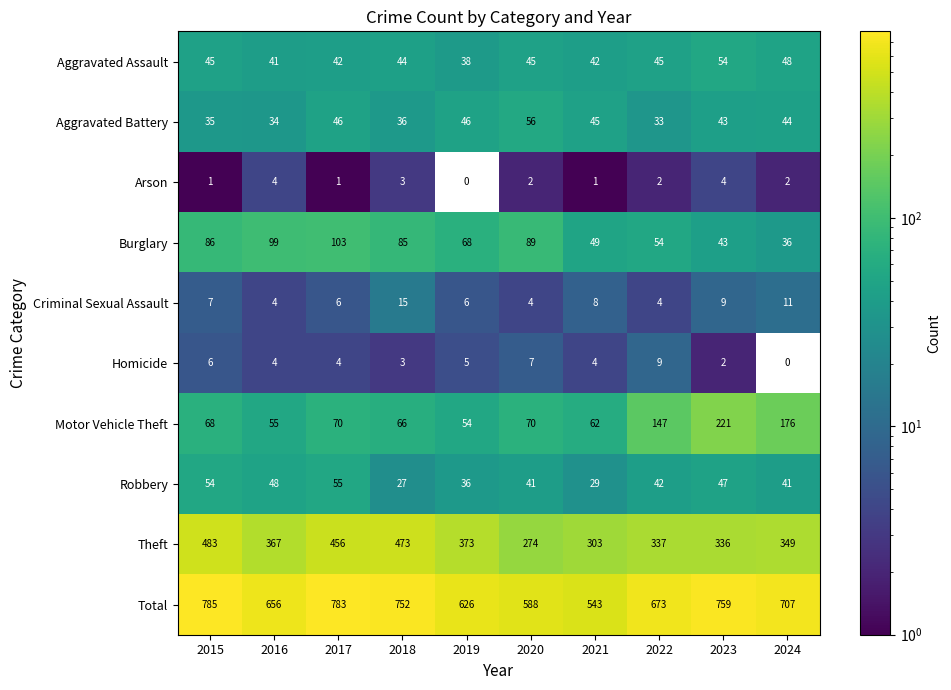

List the series in order of their peak value, highest first.

Total, Theft, Motor Vehicle Theft, Burglary, Aggravated Battery, Robbery, Aggravated Assault, Criminal Sexual Assault, Homicide, Arson